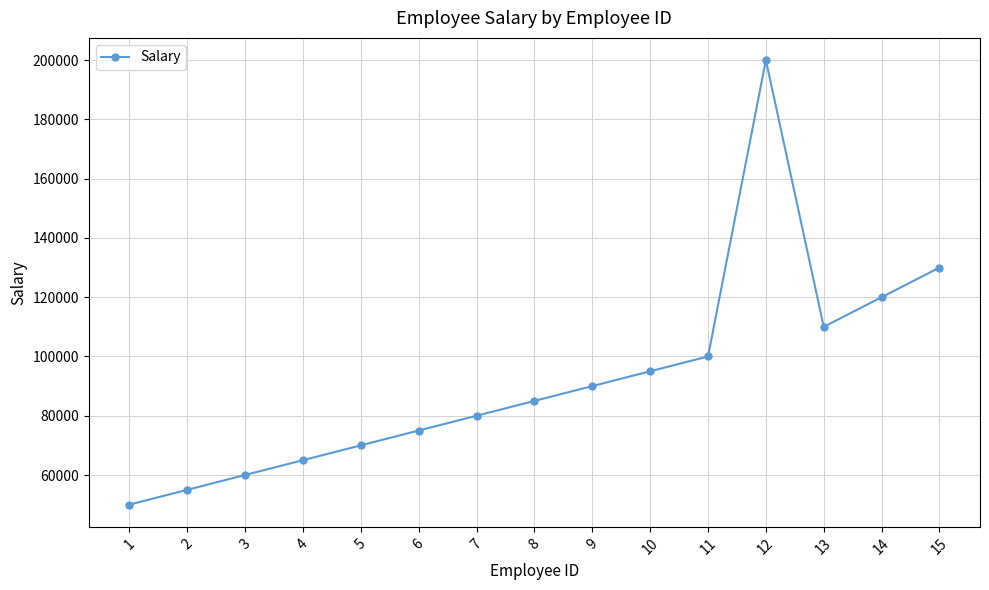

Rank the categories by value from lowest to highest.

1, 2, 3, 4, 5, 6, 7, 8, 9, 10, 11, 13, 14, 15, 12